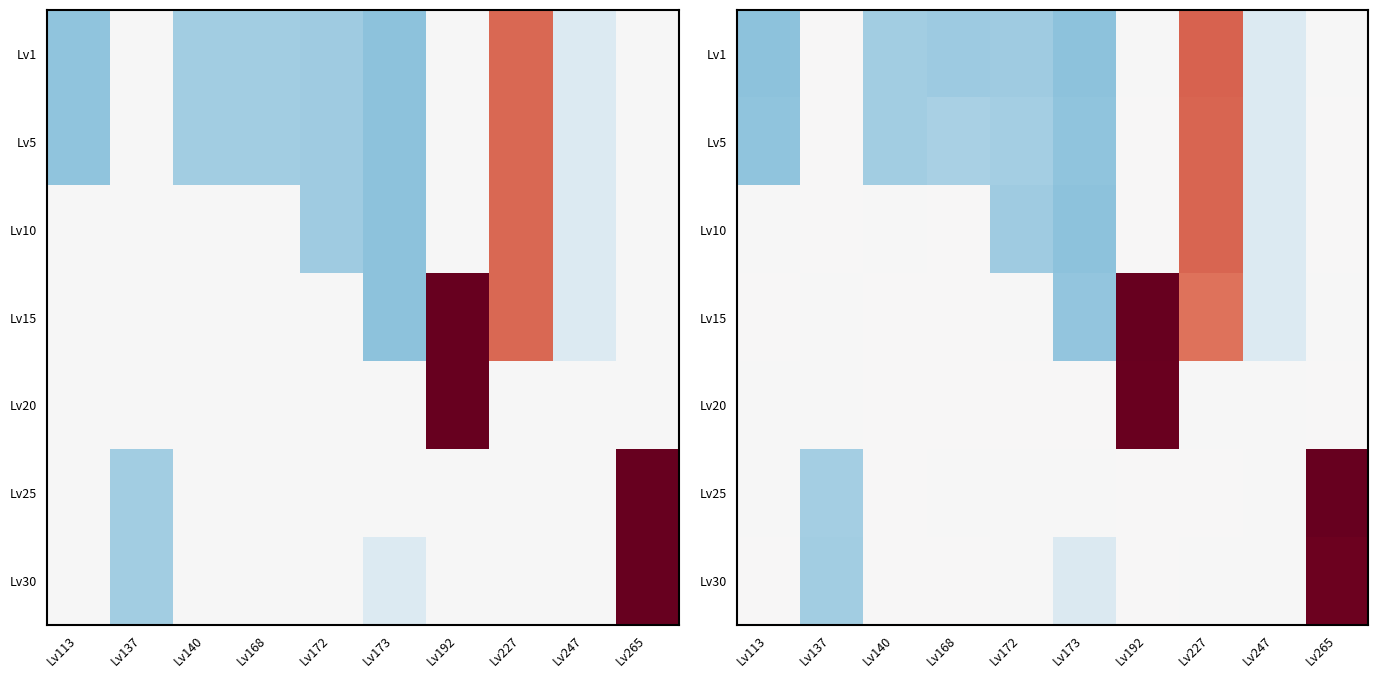

At which label does Lv25 reach its peak?

Lv265